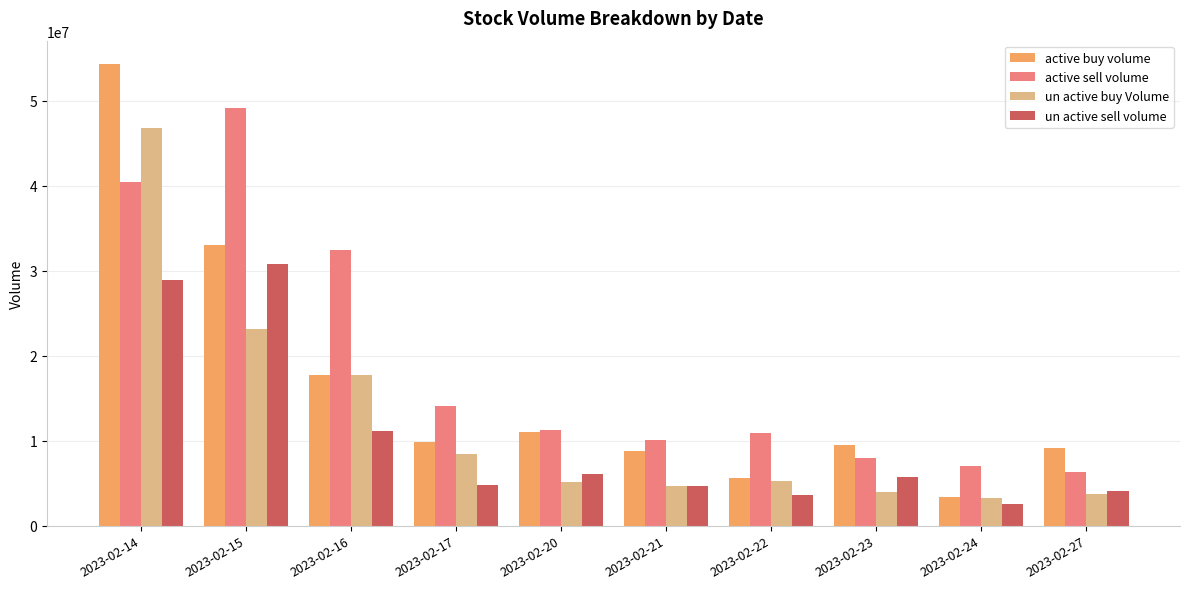

The value of un active sell volume at 2023-02-17 is 4802600. True or false?

True